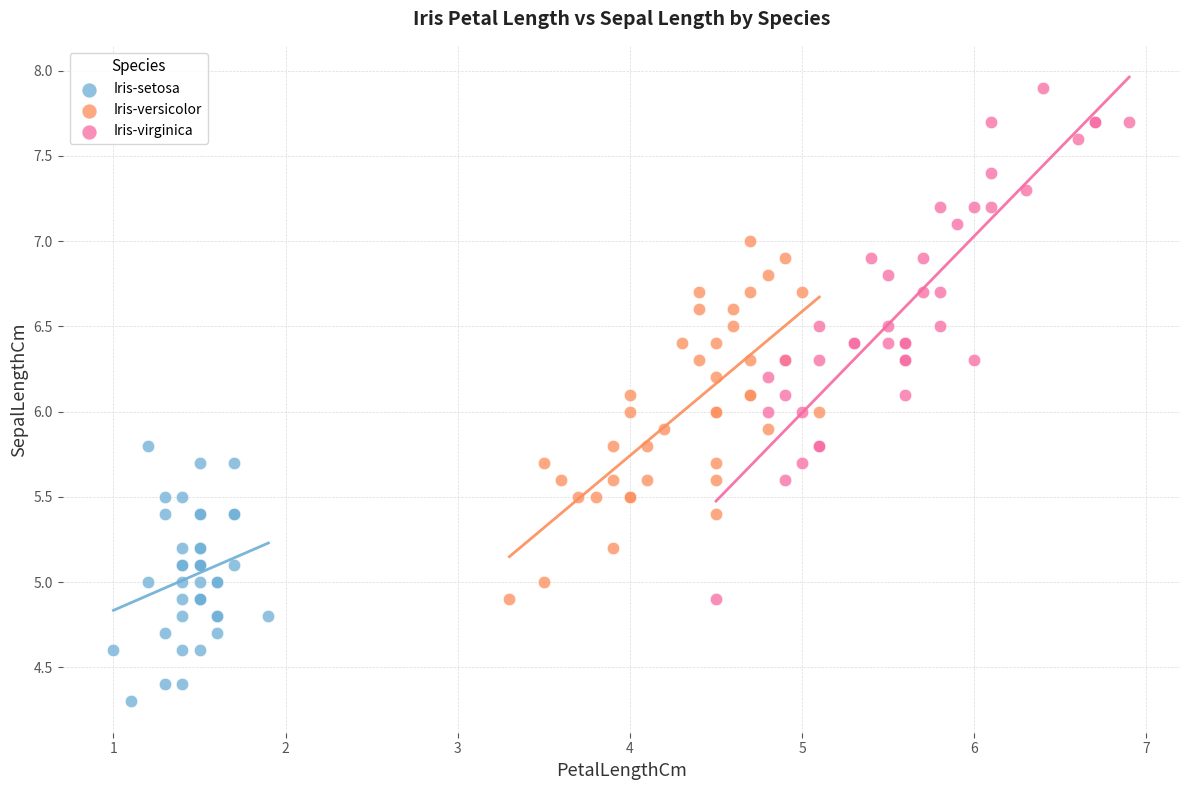

Which series contains the lowest Y value?

Iris-setosa